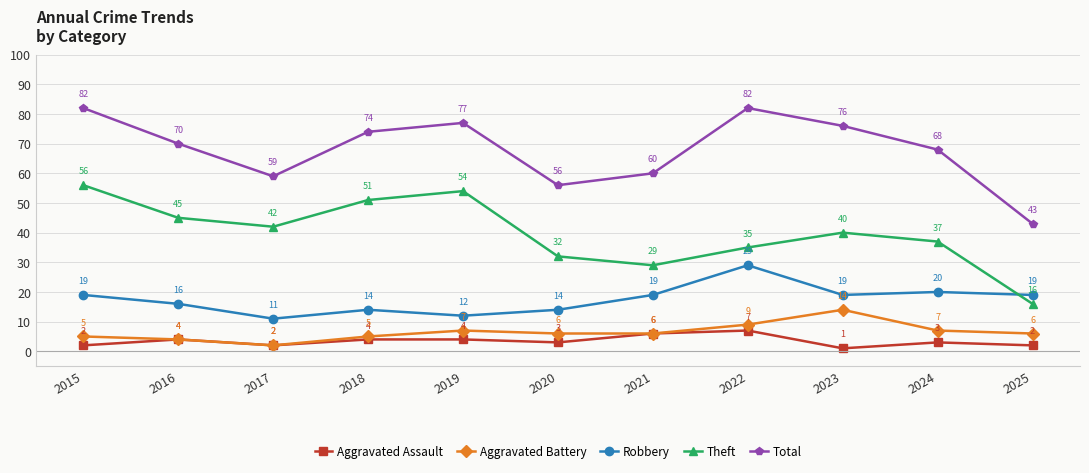

What is the value of the Aggravated Assault point at the 10th from the left?

3